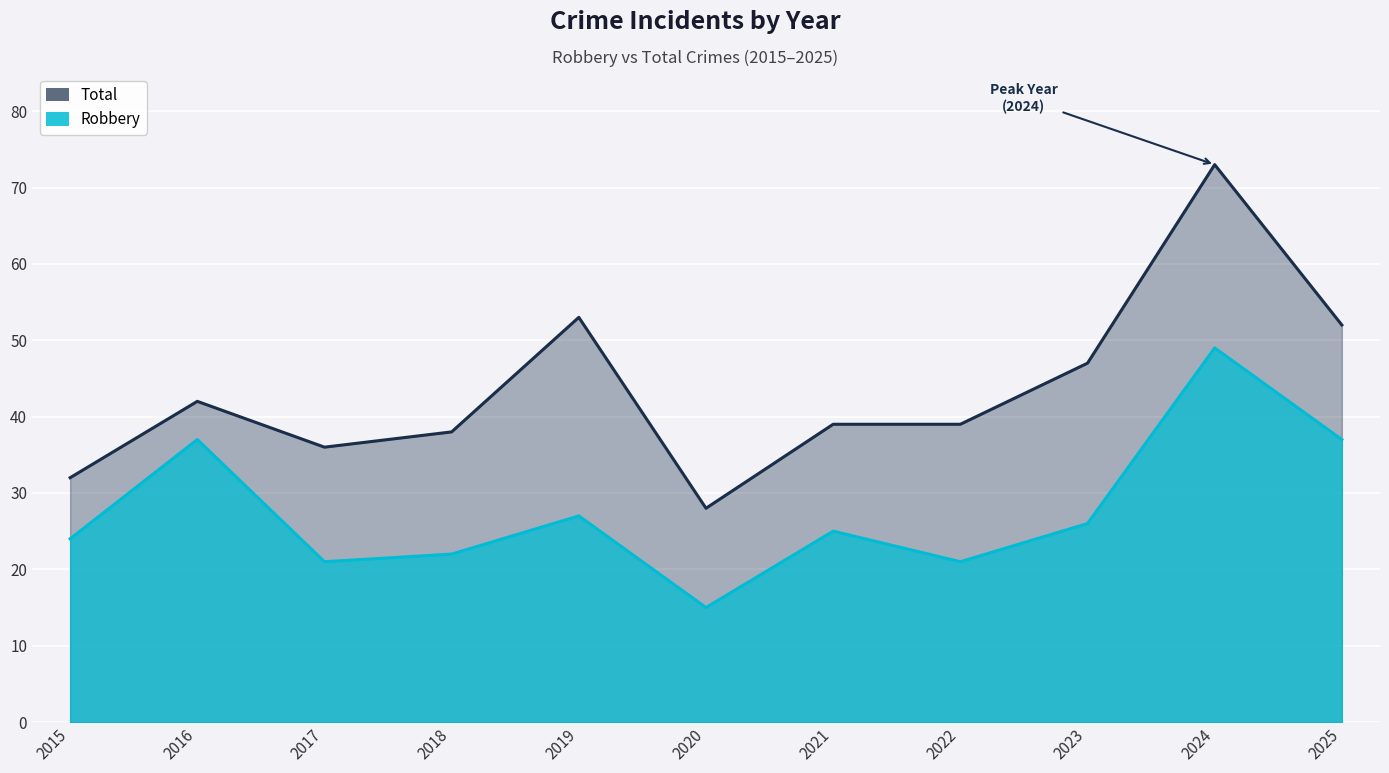

What is the difference between the Total values at 2016 and 2022?

3